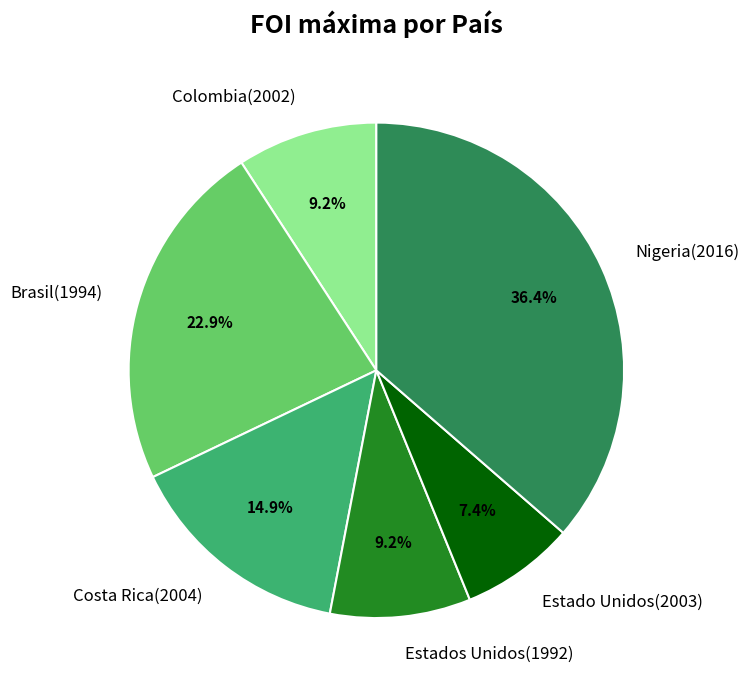

Is it true that Nigeria(2016) is 43% of the pie?

False